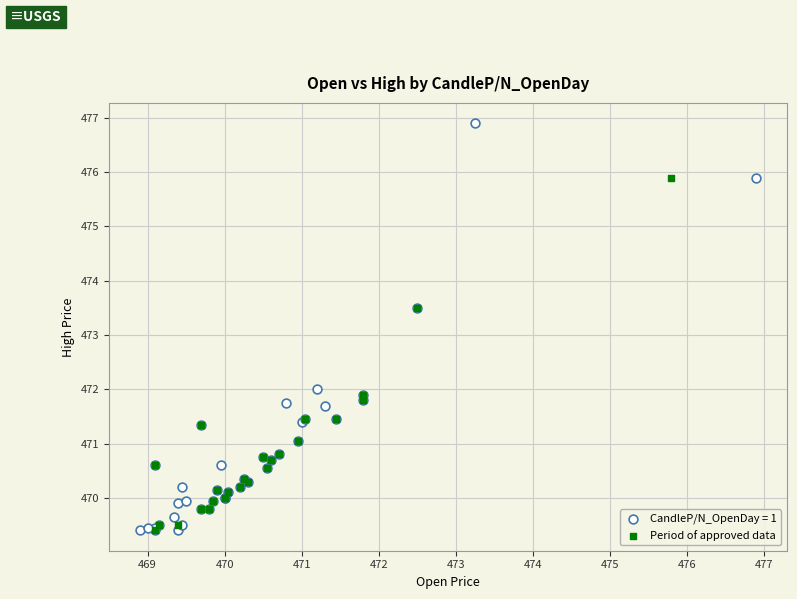

Which series contains the highest Y value?

CandleP/N_OpenDay = 1